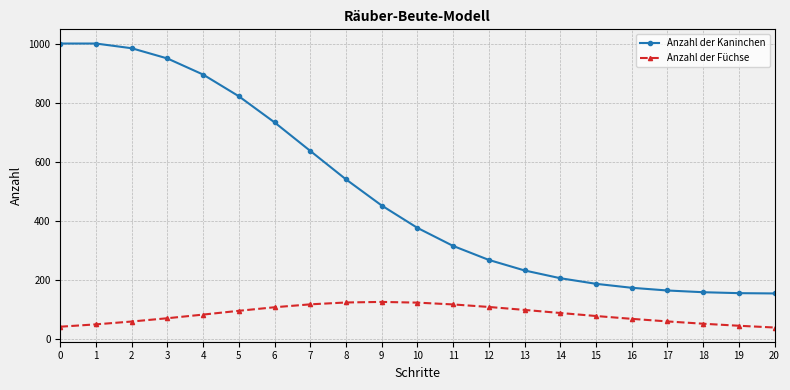

At 0, list the series in order from largest to smallest.

Anzahl der Kaninchen, Anzahl der Füchse